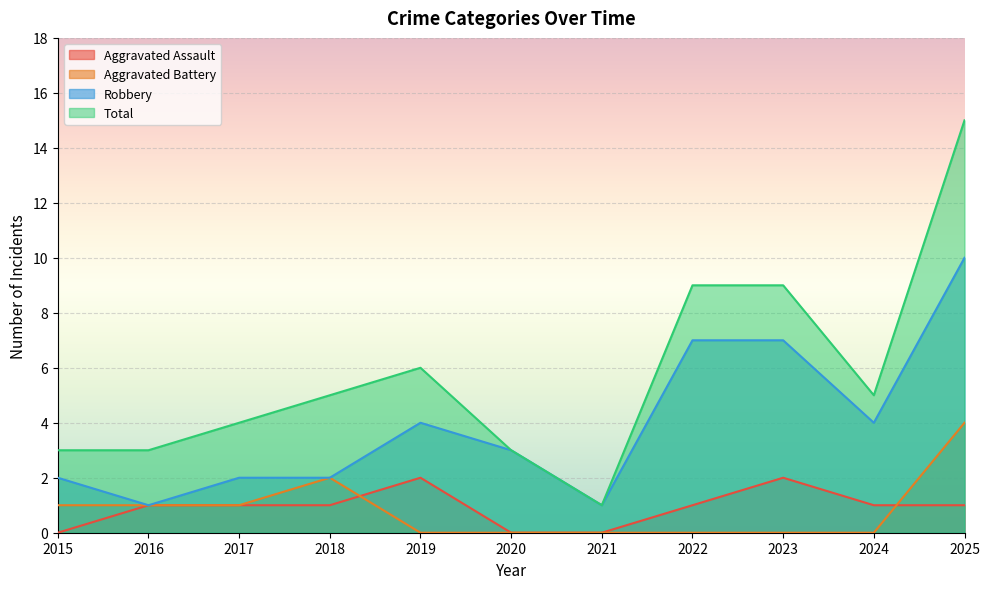

Is the value of Total at 2022 greater than the value of Aggravated Assault at 2022?

Yes